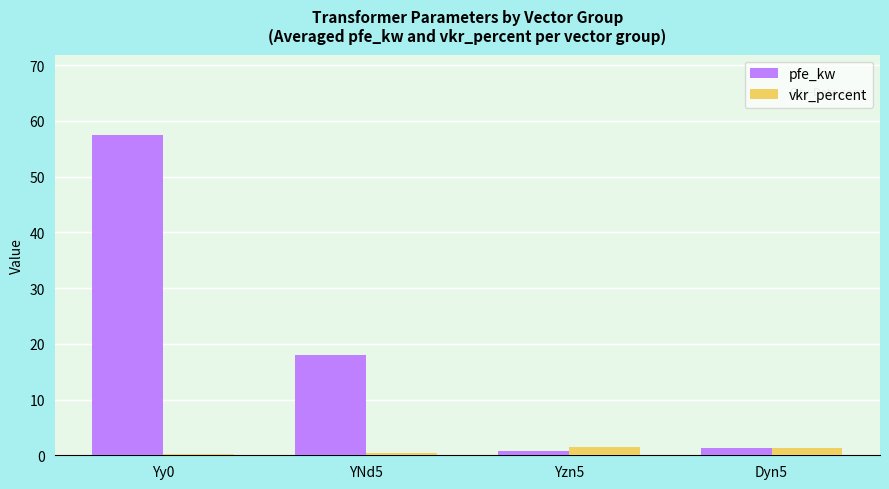

At which category does the chart reach its peak across all series?

Yy0